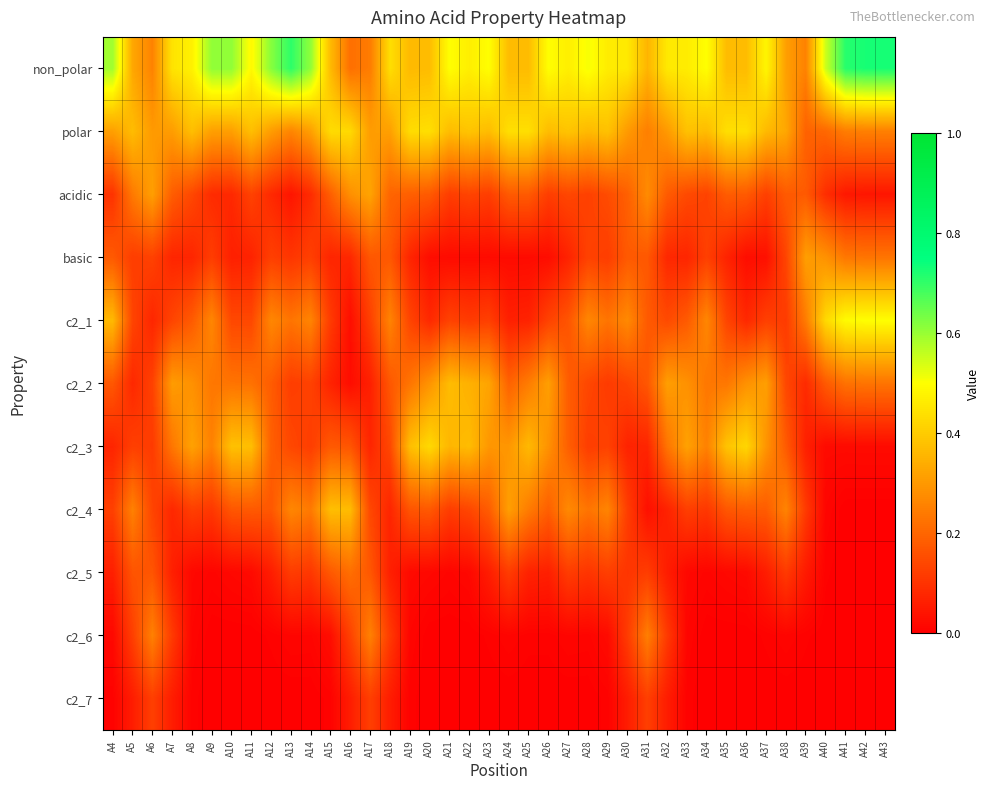

What is the difference between the highest and lowest values at A15?

0.4